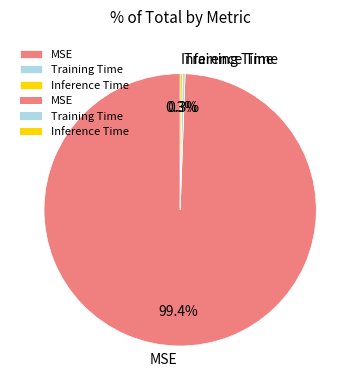

Which category has the biggest portion of the pie?

MSE